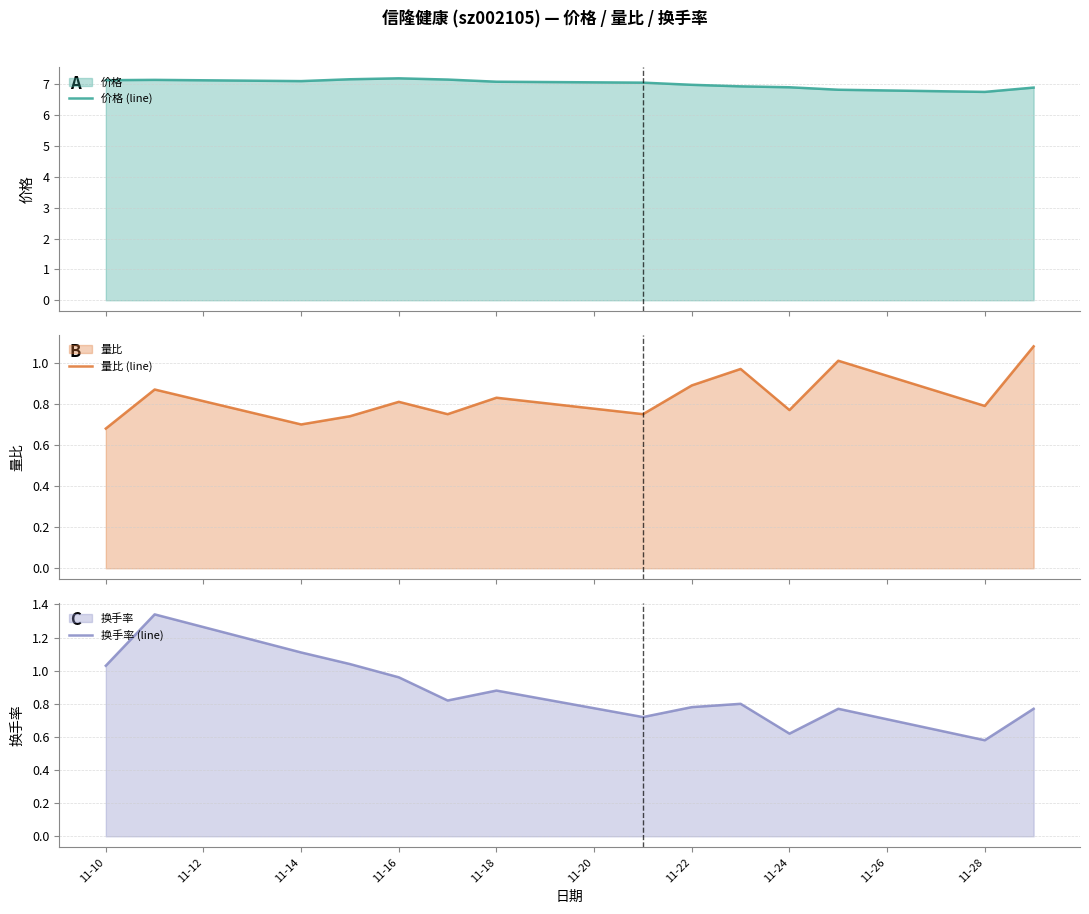

At how many categories does at least one series exceed 2?

14